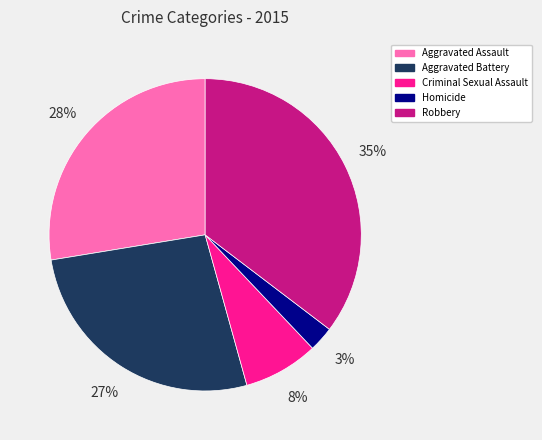

Between Homicide and Aggravated Assault, which is larger?

Aggravated Assault